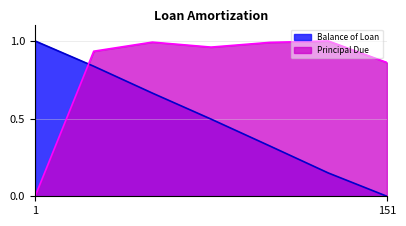

At which label does Balance of Loan reach its minimum?

151